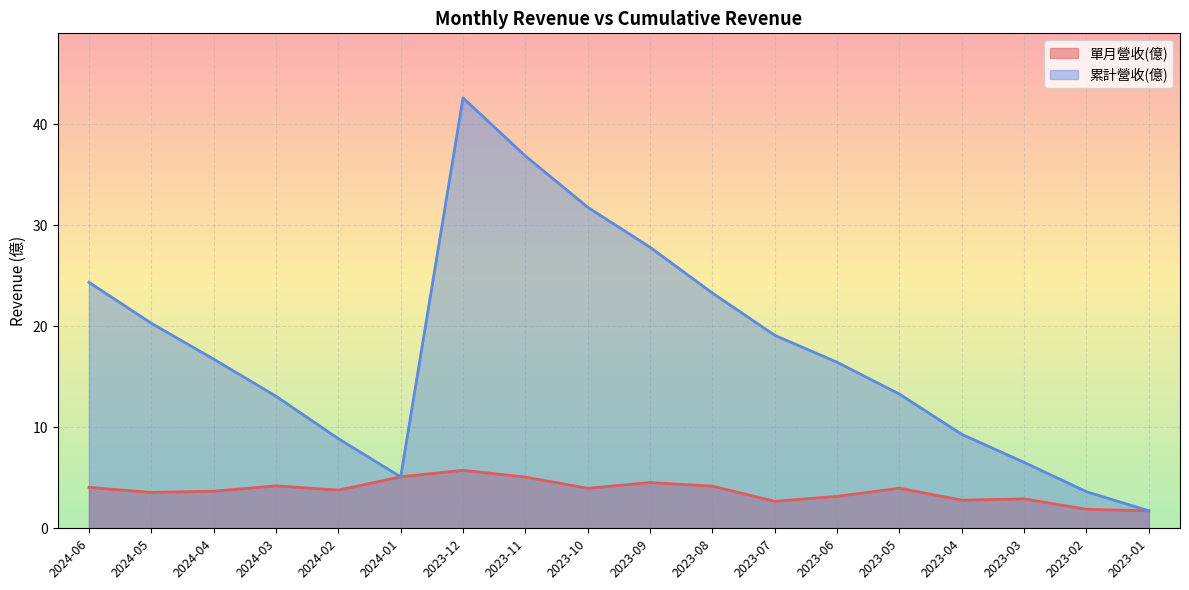

What is the average value of the 累計營收(億) series?

17.8